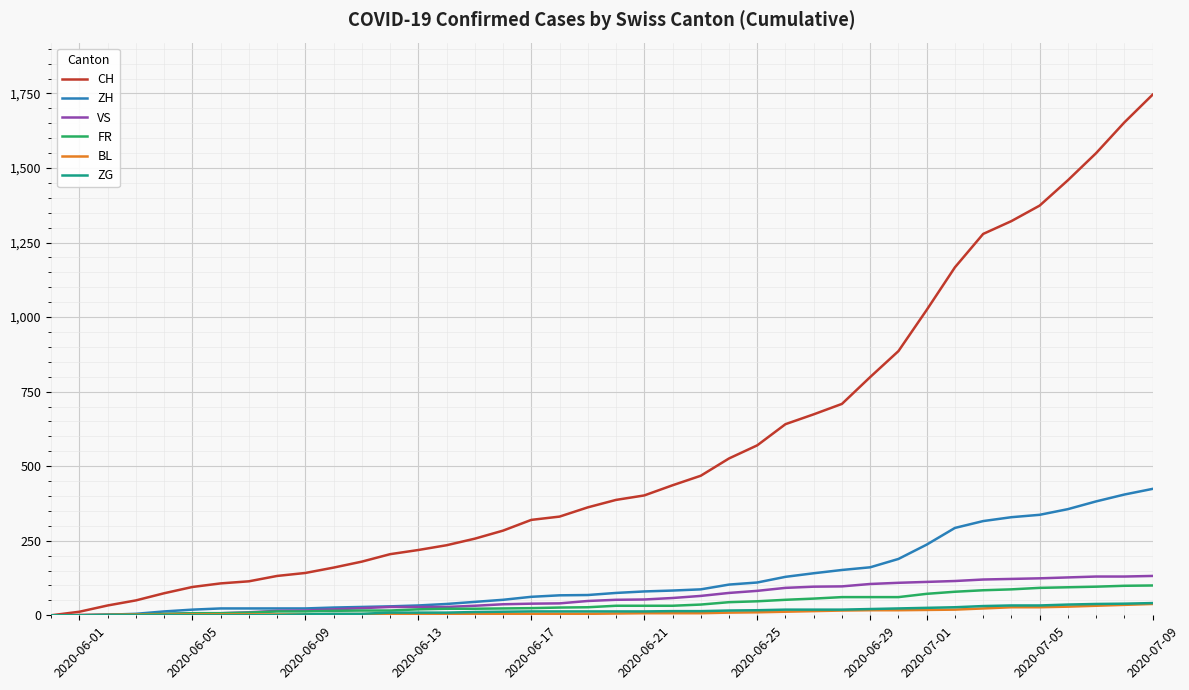

At how many categories does at least one series exceed 509?

16